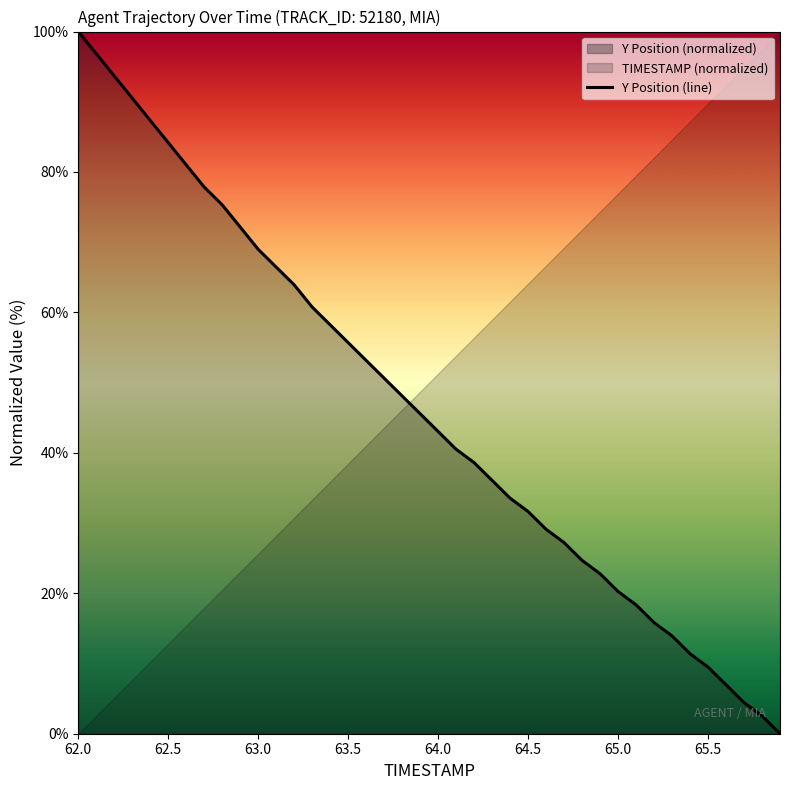

True or false: Y Position (line) has a value of 55.7 at 63.5.

True